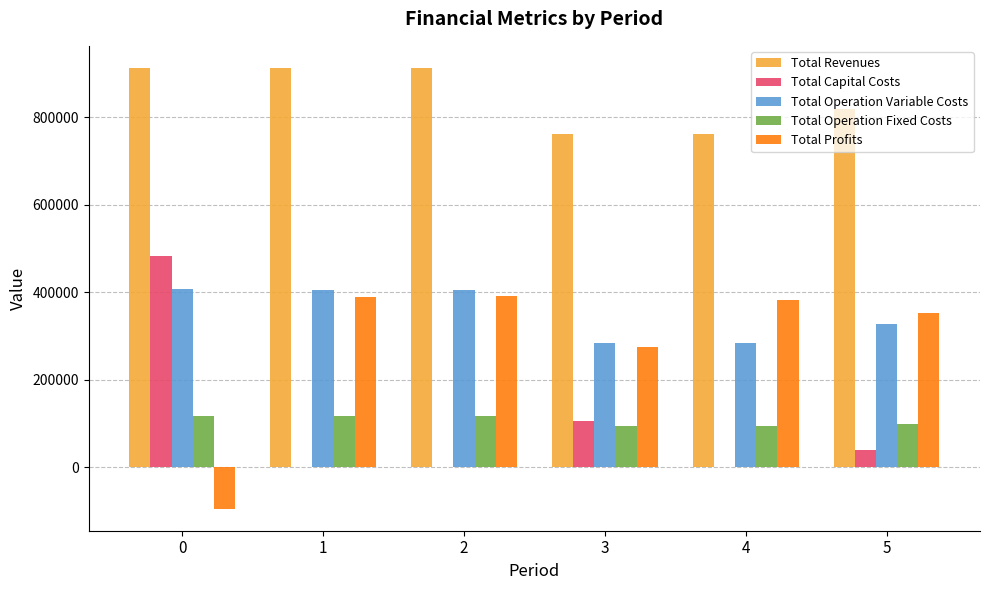

How many series are shown in this chart?

5